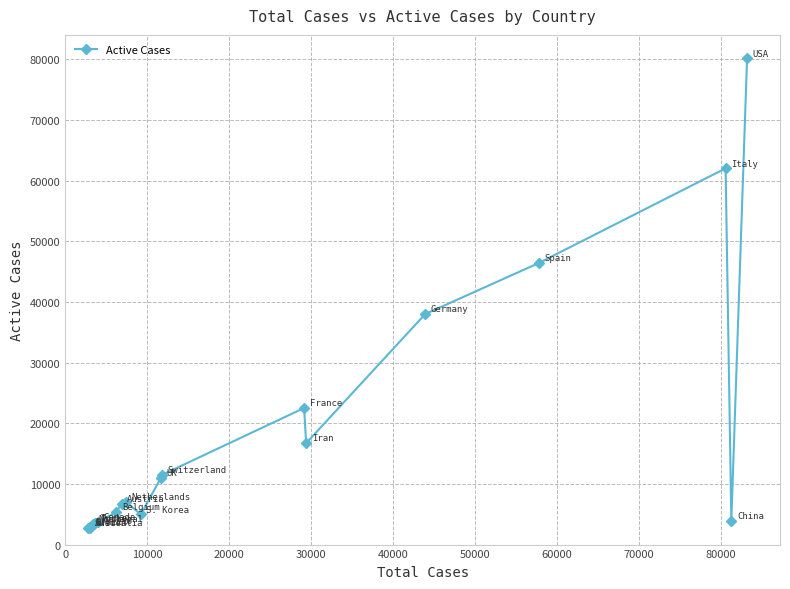

What is the difference between the second highest and second lowest values?

59205